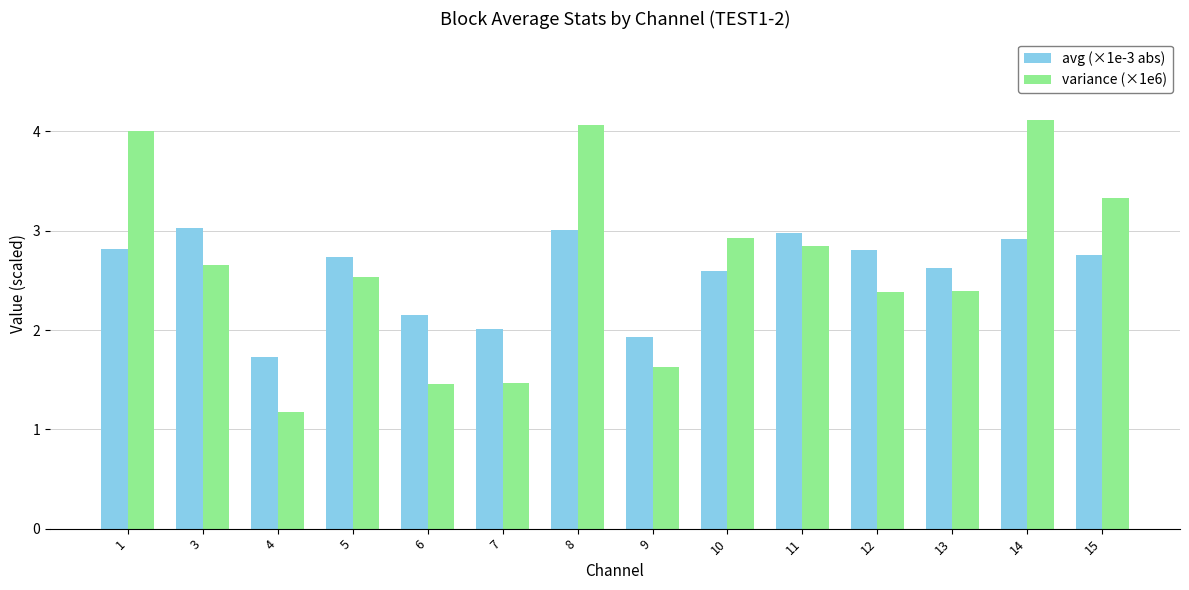

What is the lowest value of the variance (×1e6) series?

1.2